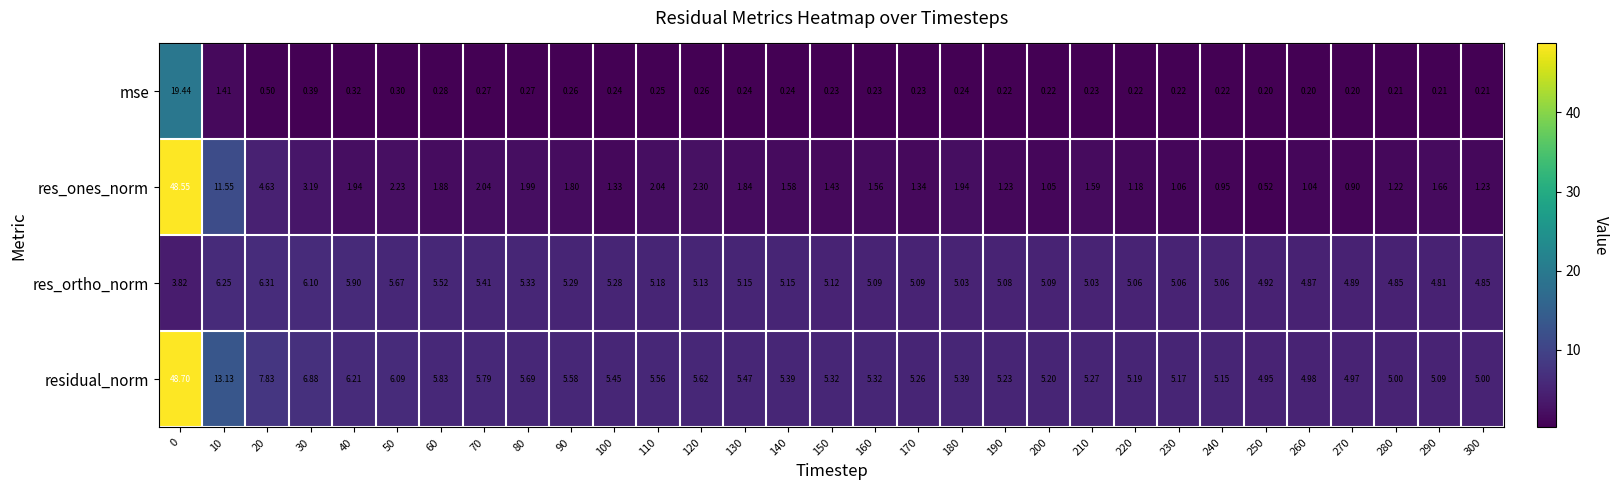

Rank the series by their maximum value, from lowest to highest.

res_ortho_norm, mse, res_ones_norm, residual_norm